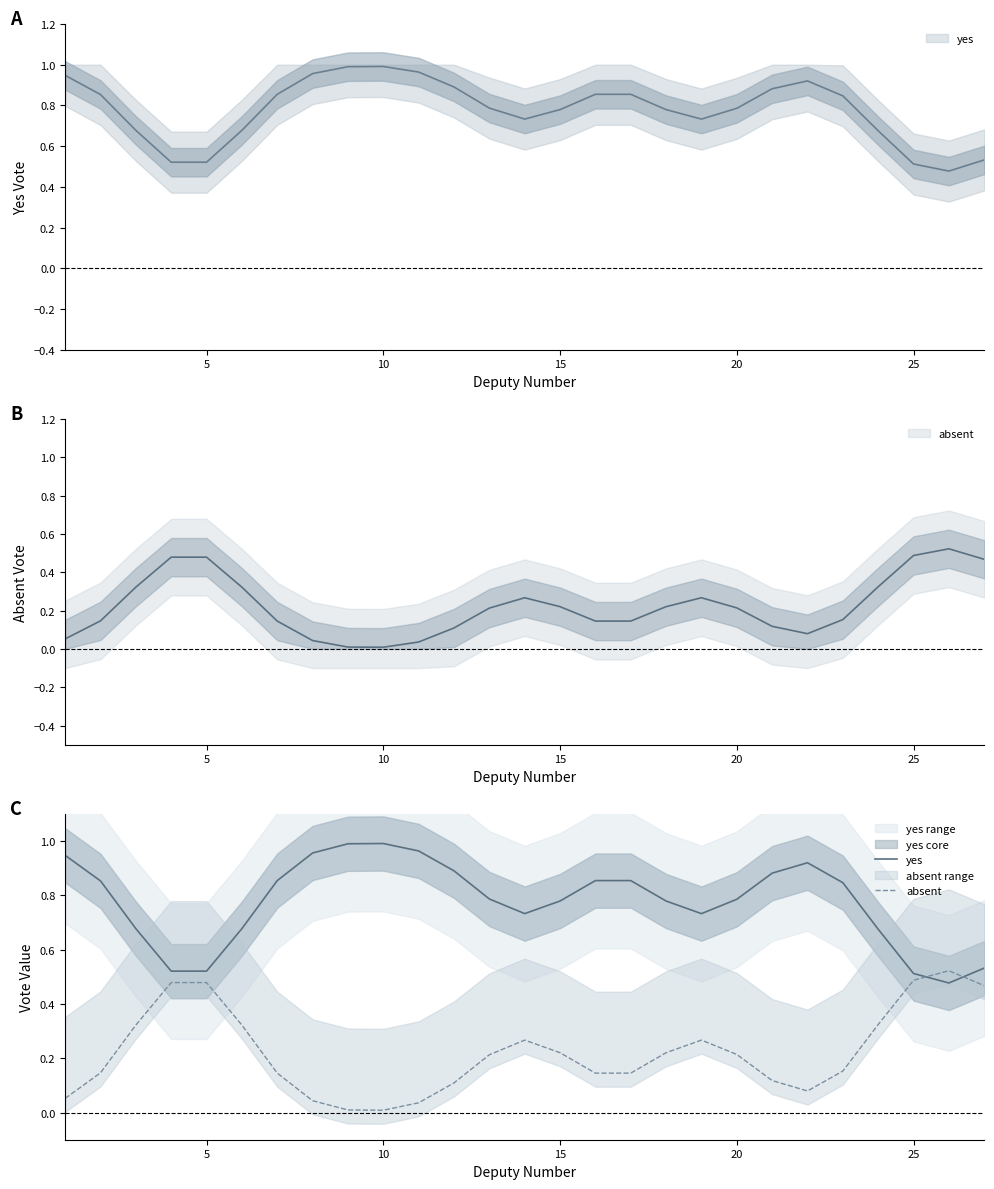

Count the number of categories in the chart.

27